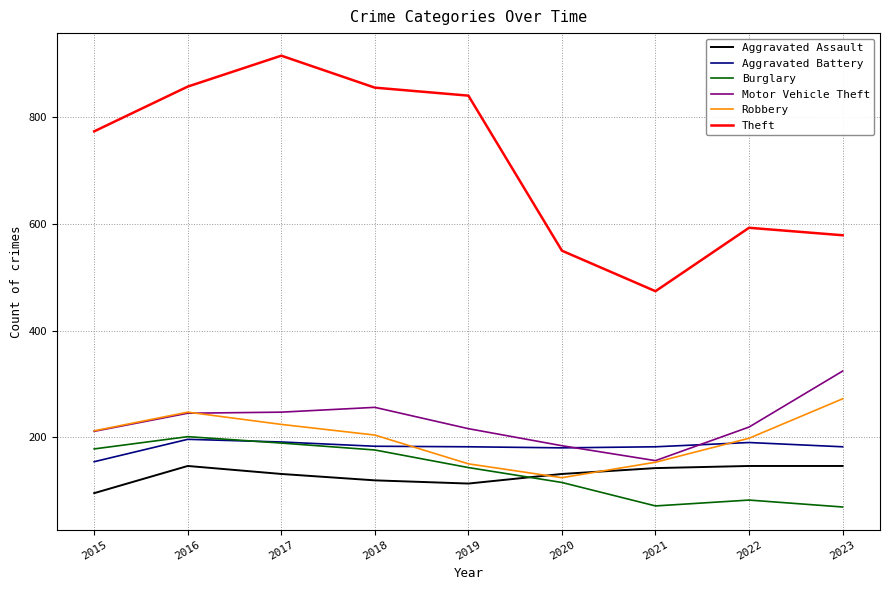

How many distinct data groups are displayed?

6